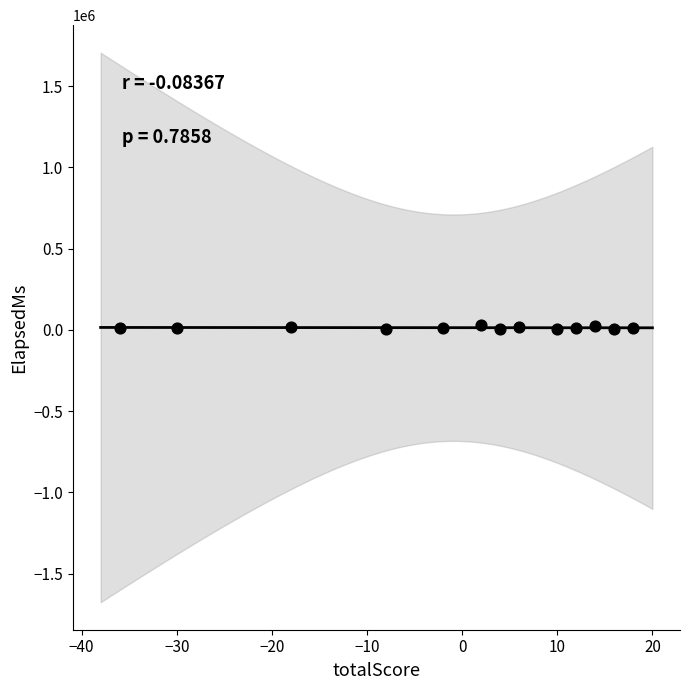

What is the range of X values (max minus min)?

54